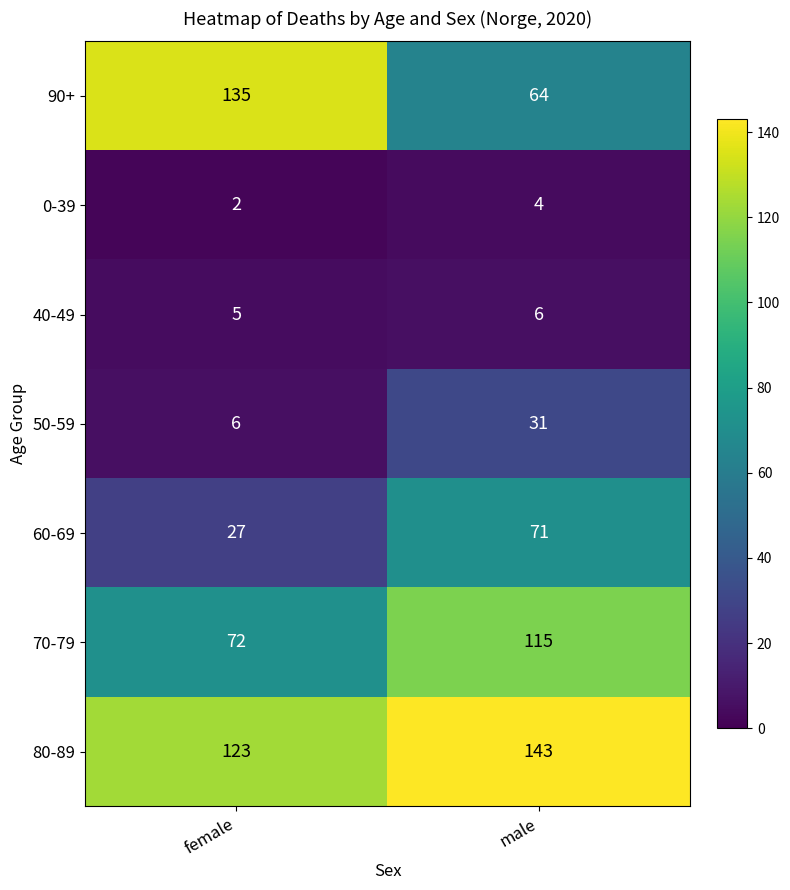

Rank the series by their maximum value, from lowest to highest.

0-39, 40-49, 50-59, 60-69, 70-79, 90+, 80-89